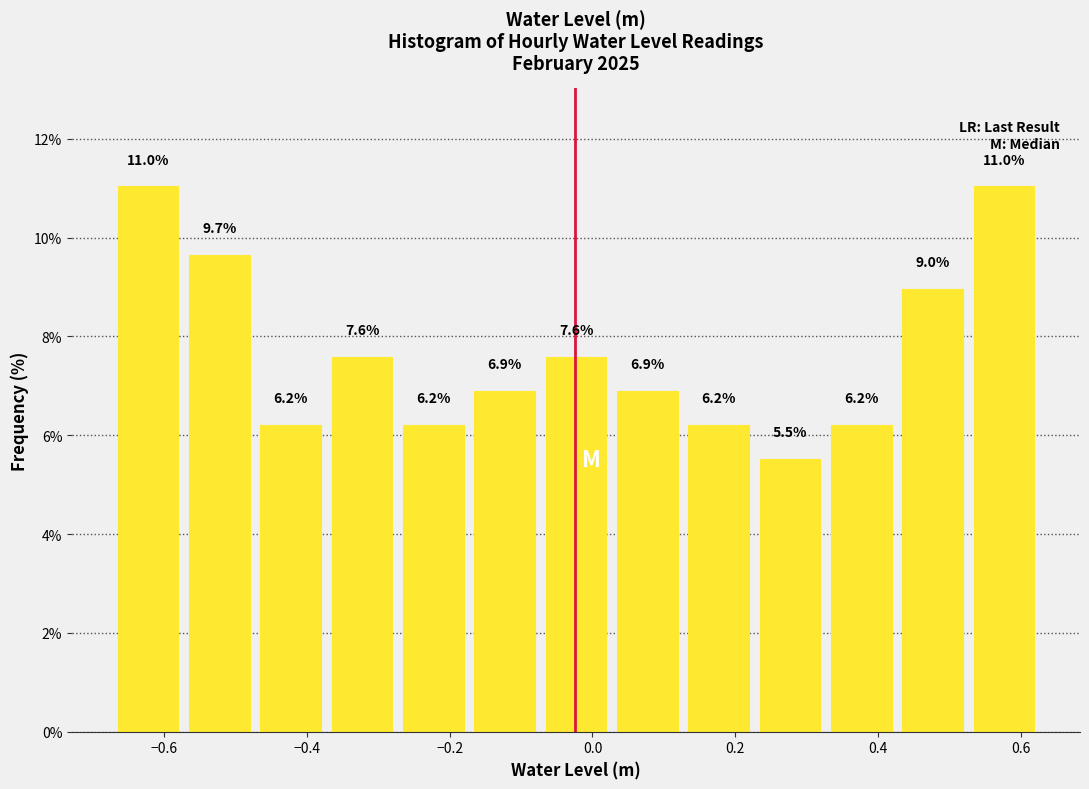

What is the height of the bar covering -0.18 to -0.08 on the x-axis? The bar edges are not printed on the chart, so give them approximately, as read against the axis.

6.9